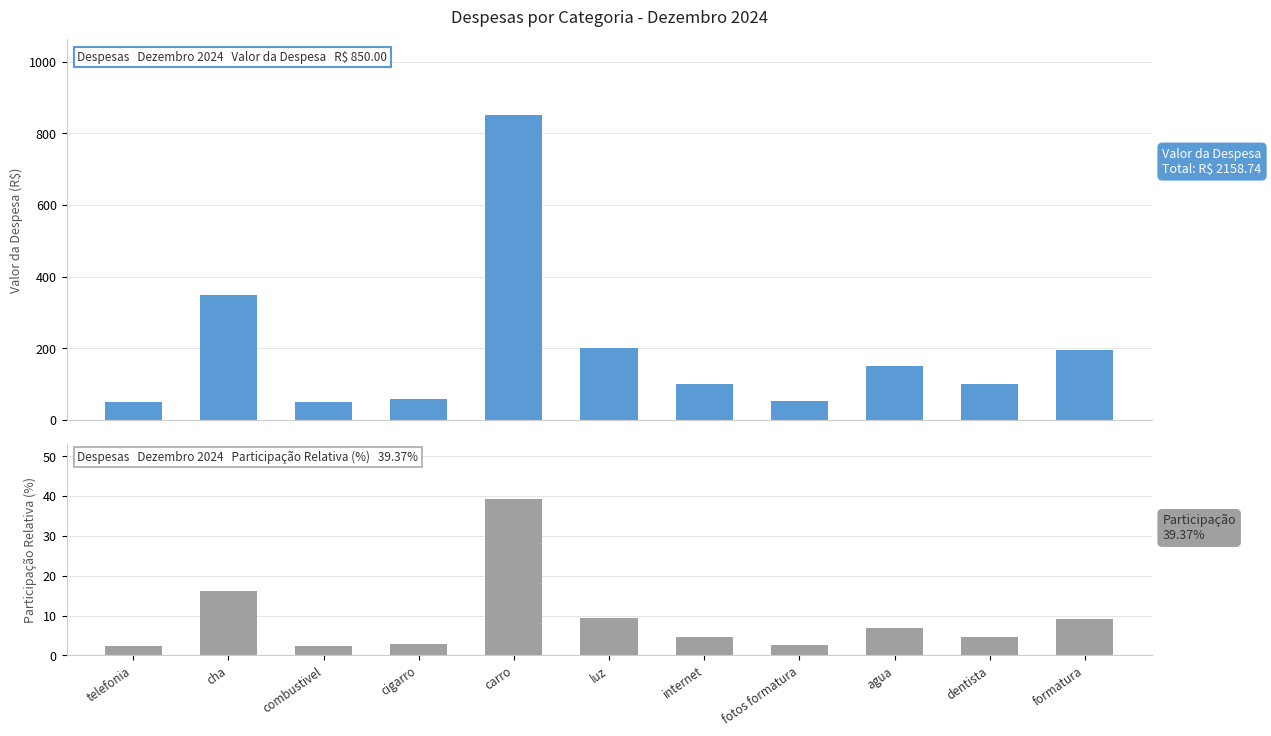

Is the value of Participação Relativa (%) at fotos formatura greater than the value of Valor da Despesa at fotos formatura?

No